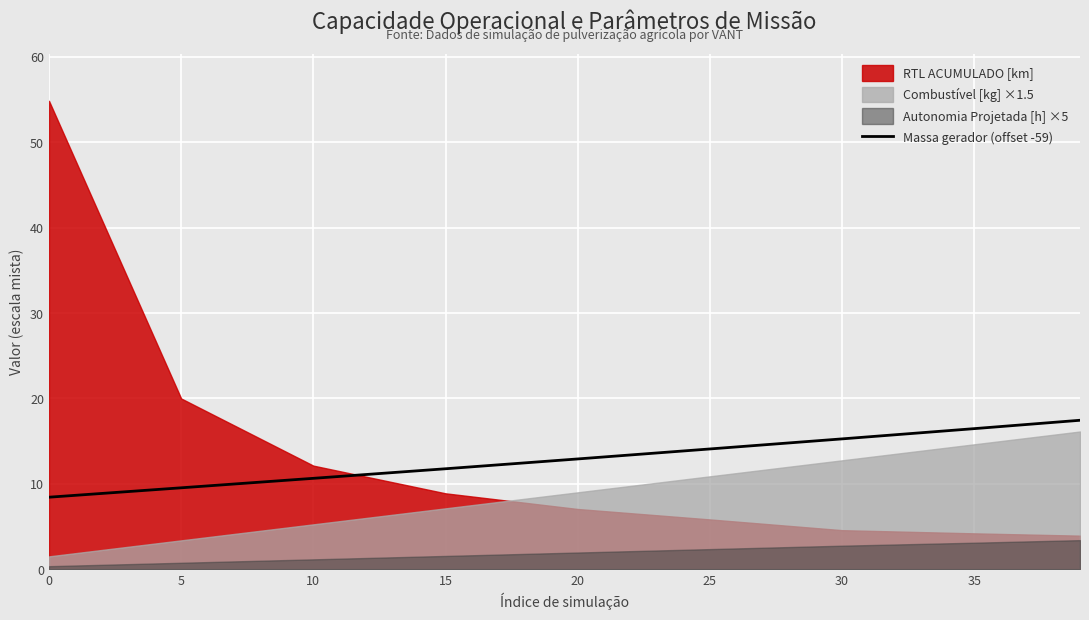

What is the lowest value of the Massa gerador (offset -59) series?

8.4